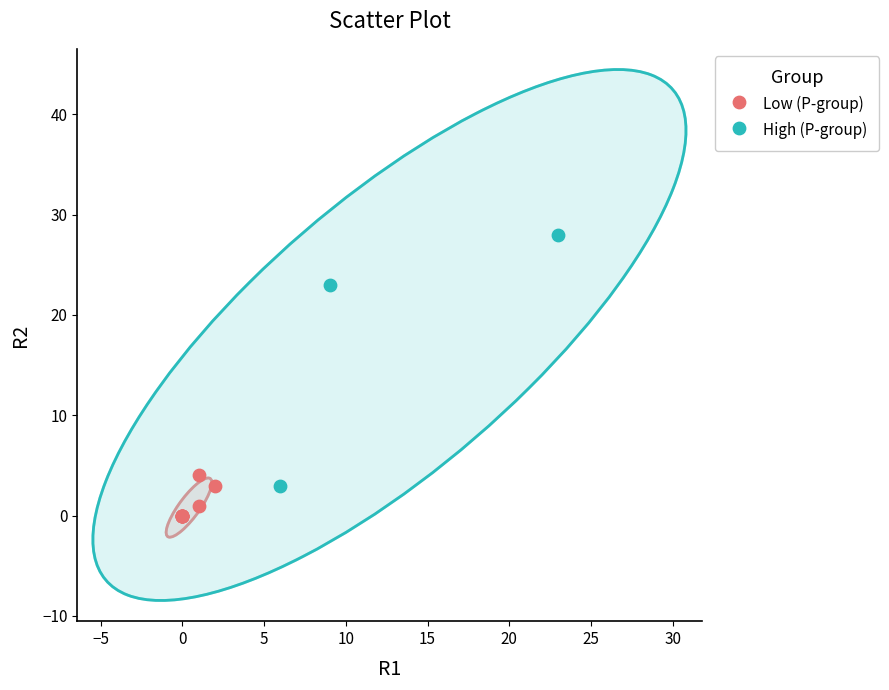

Which series has the widest spread of Y values?

High (P-group)